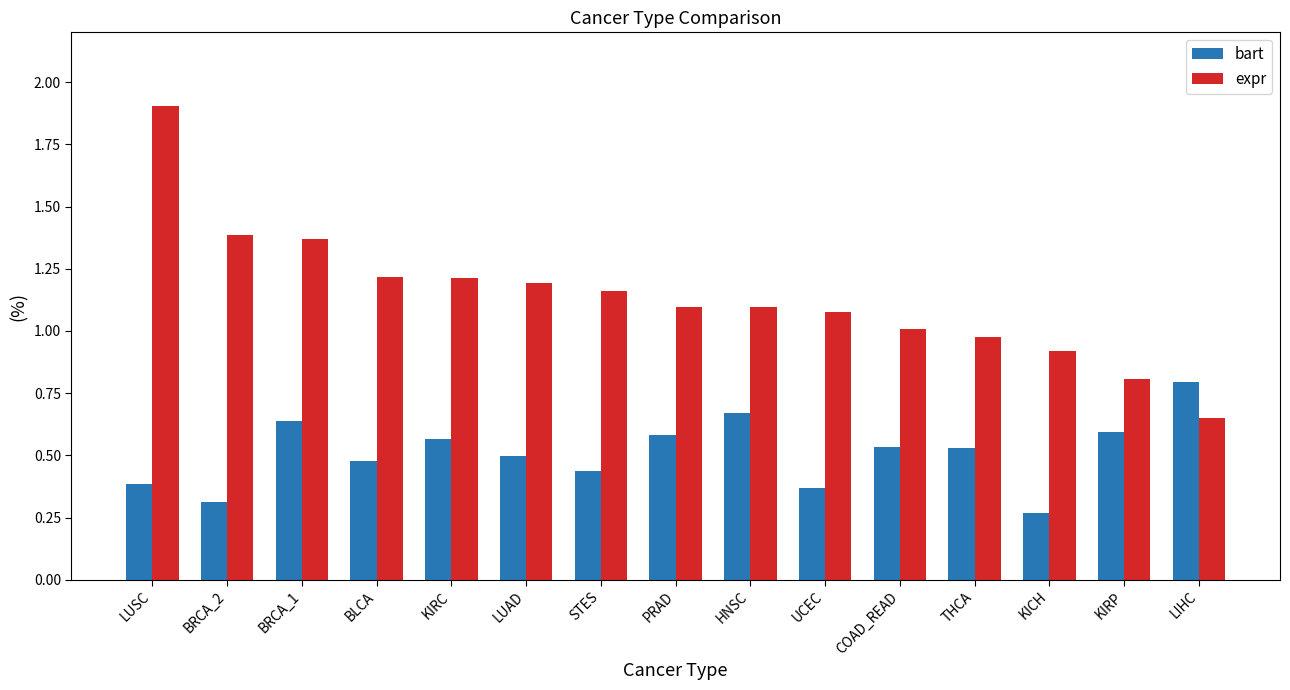

Rank the series by their maximum value, from highest to lowest.

expr, bart